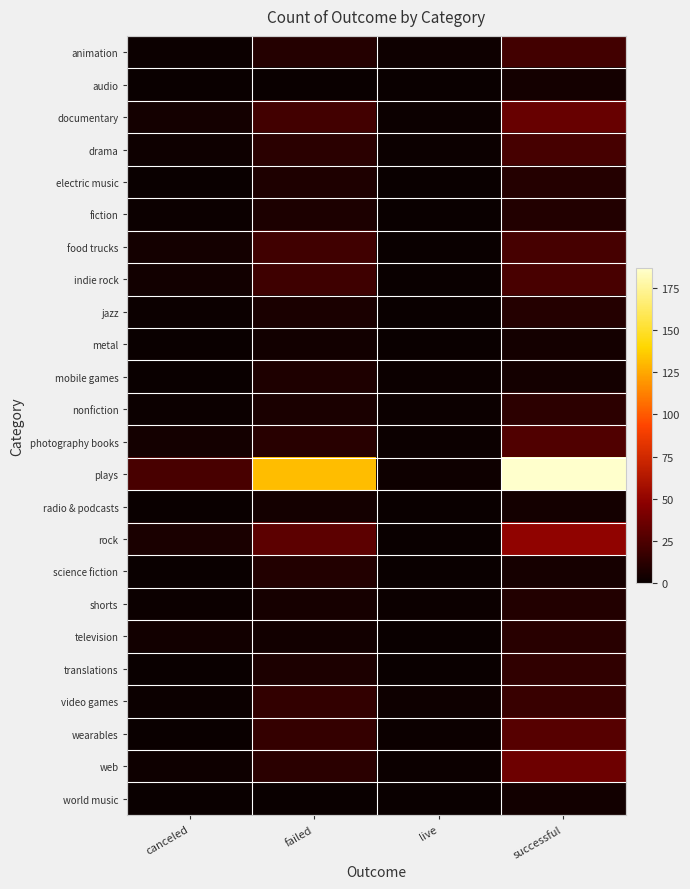

Between canceled and successful, which series saw the biggest shift?

plays